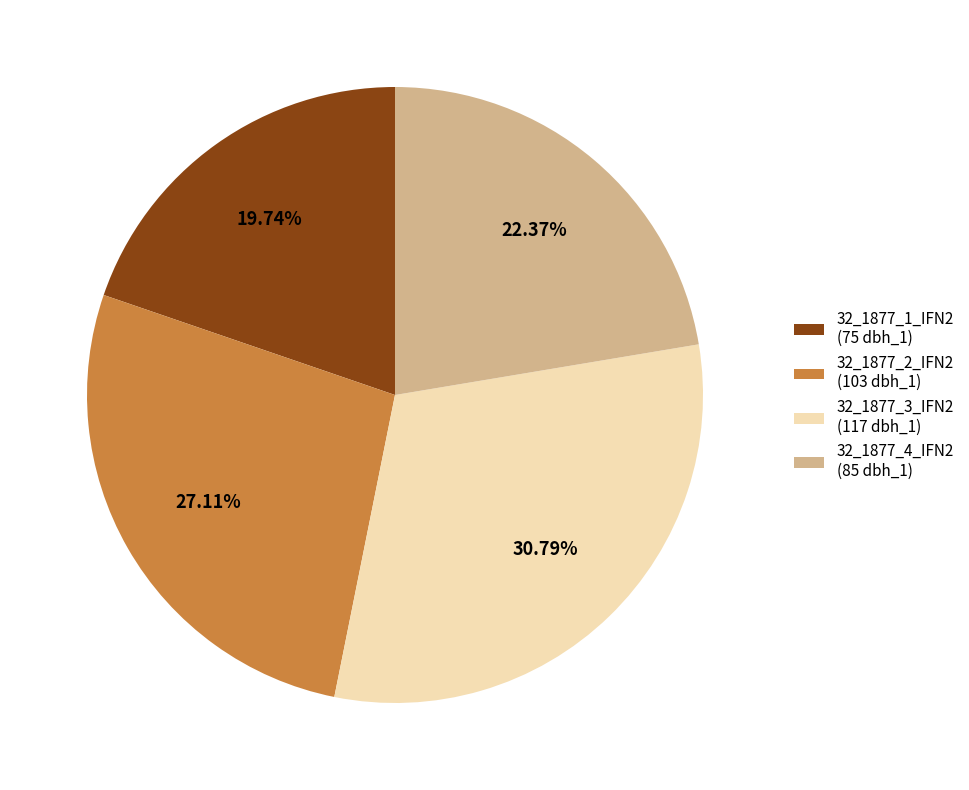

Which category has the smallest portion of the pie?

32_1877_1_IFN2